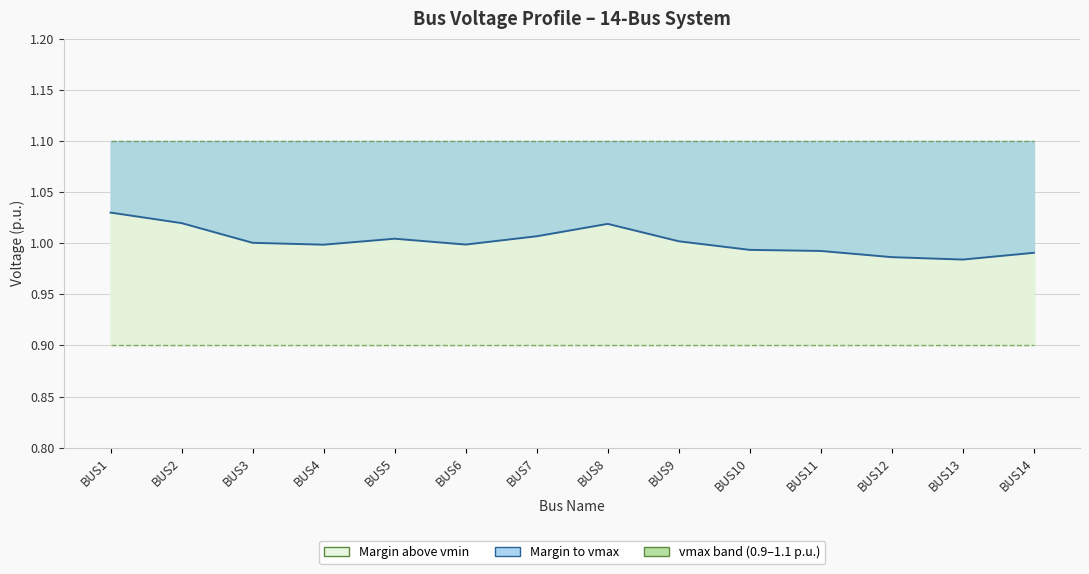

Which category has the highest value across all series?

BUS1